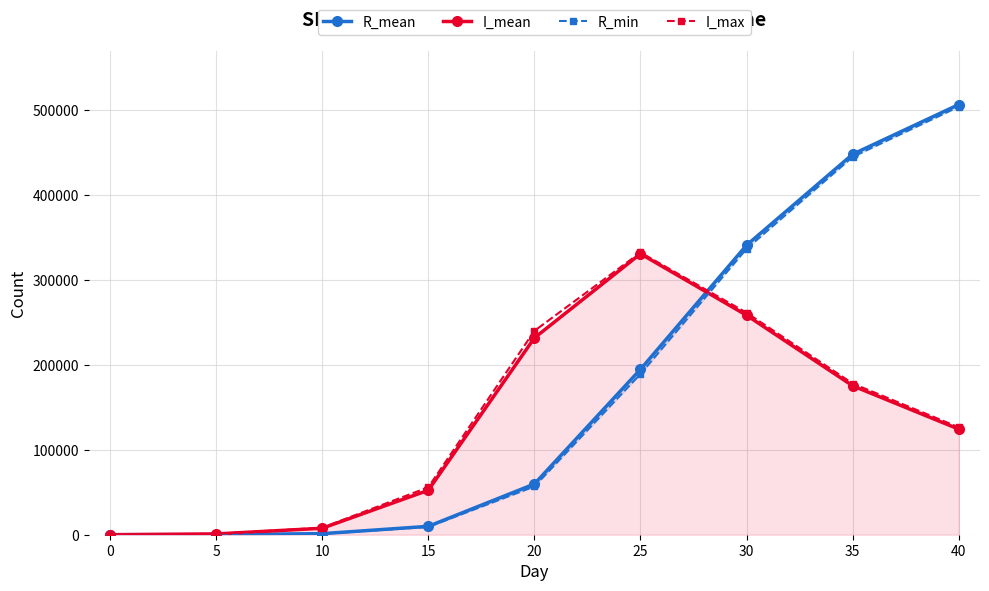

Which series has the largest total across all categories?

R_mean